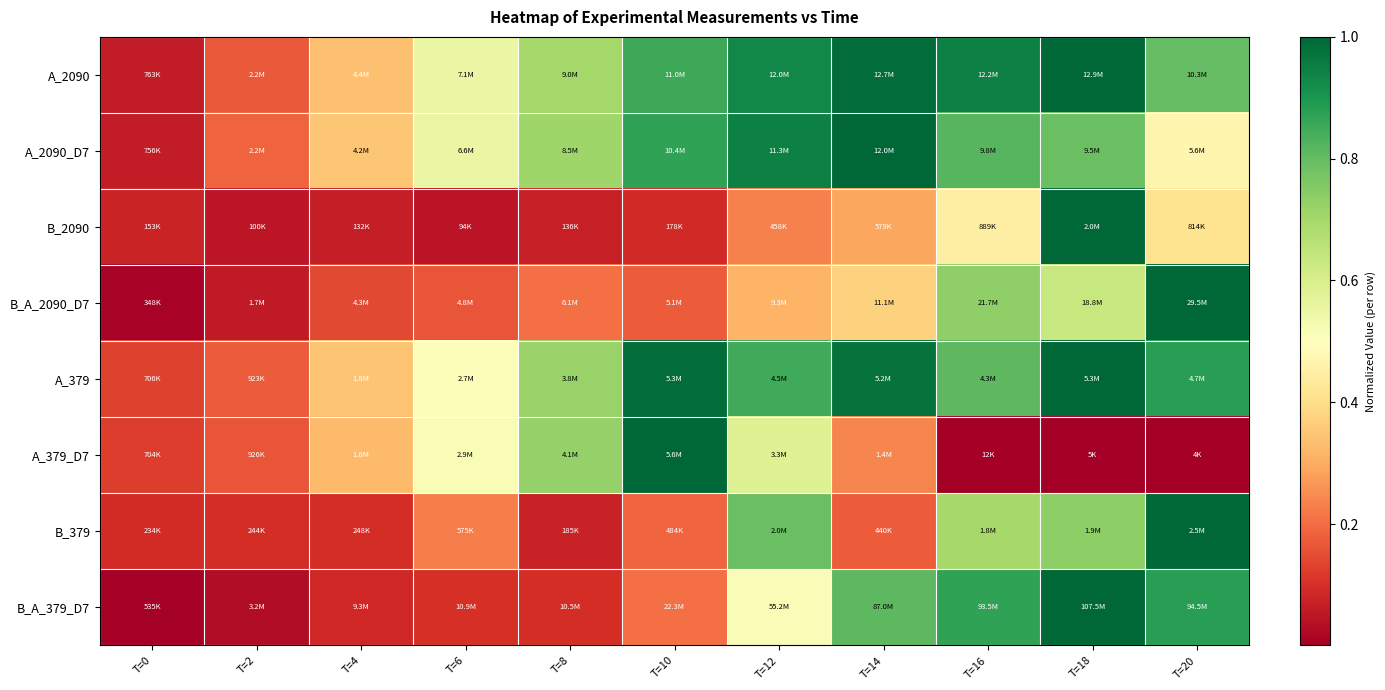

Between T=4 and T=16, which series saw the biggest shift?

B_A_379_D7